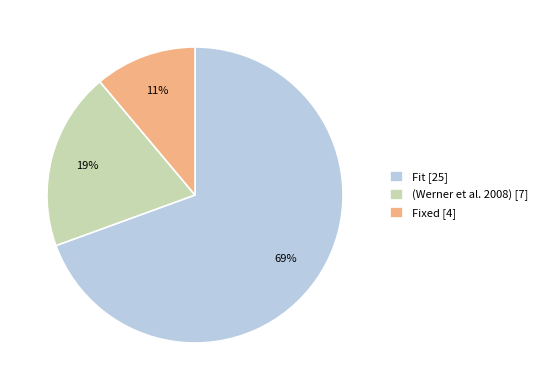

Does (Werner et al. 2008) [7] represent more than half of the total?

No